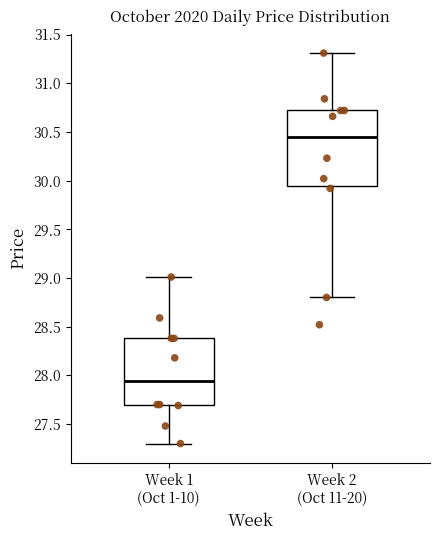

Where is the upper edge of the box for Week 1 (Oct 1-10) on the y-axis? The values are not printed on the chart, so give them approximately, as read against the axis.

28.40